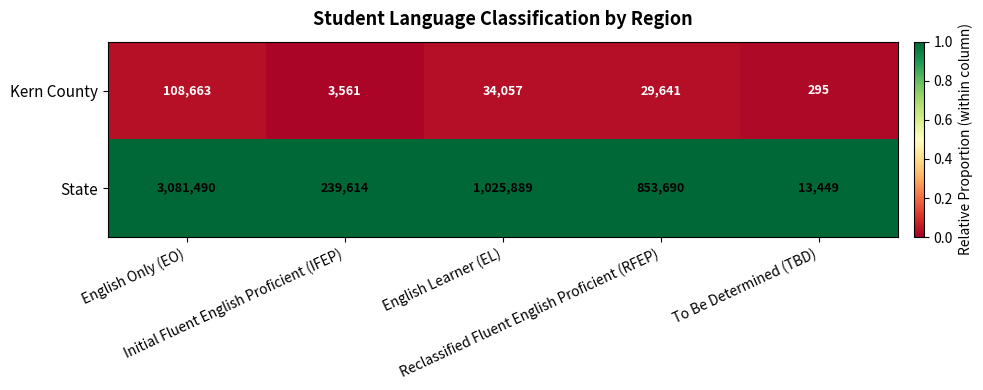

Rank the series by their average value, from highest to lowest.

State, Kern County